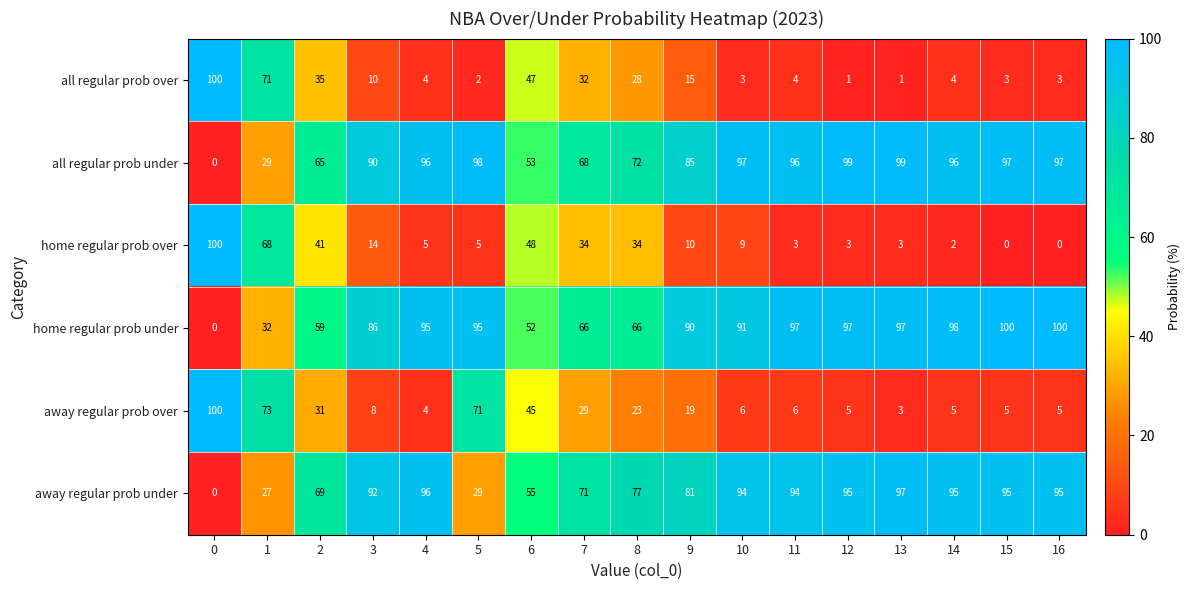

Is it true that home regular prob over equals 3 at 11?

True